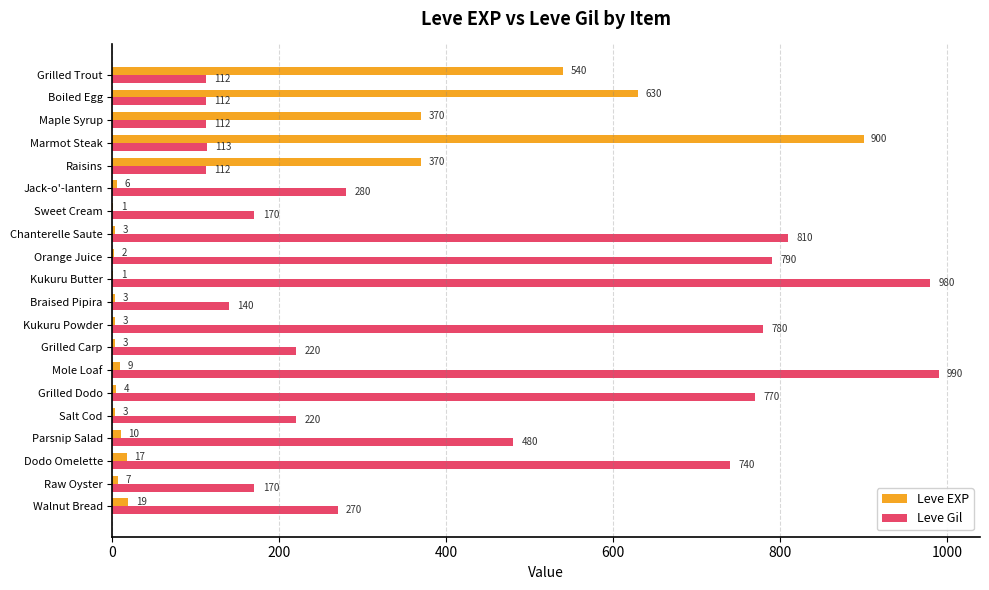

Between Kukuru Butter and Dodo Omelette, which series saw the biggest shift?

Leve Gil